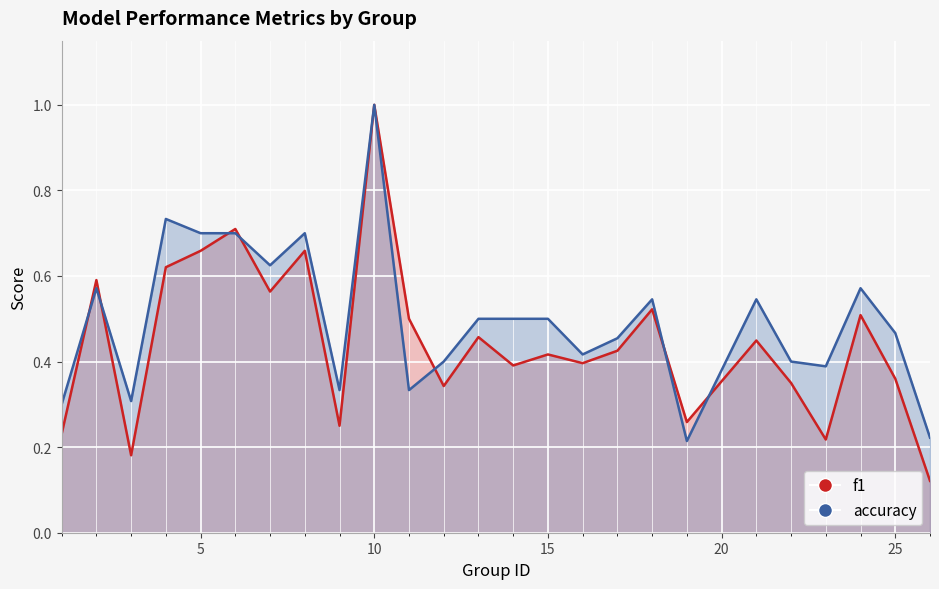

What is the difference between the maximum and minimum values in the accuracy series?

0.8